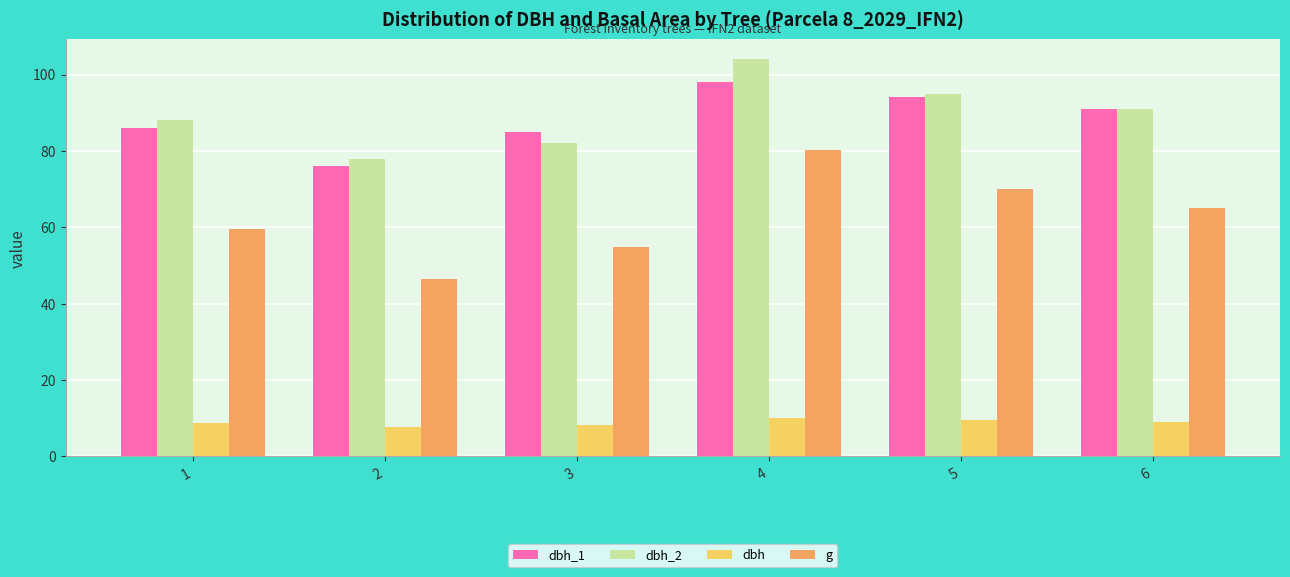

What is the total value across all series at 6?

256.1